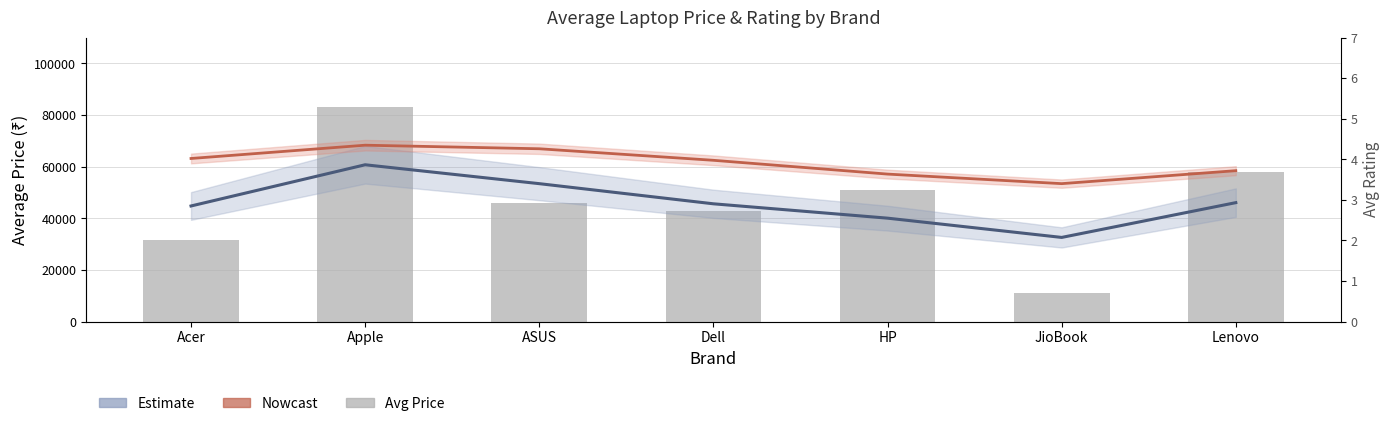

What position from the left is Apple?

2